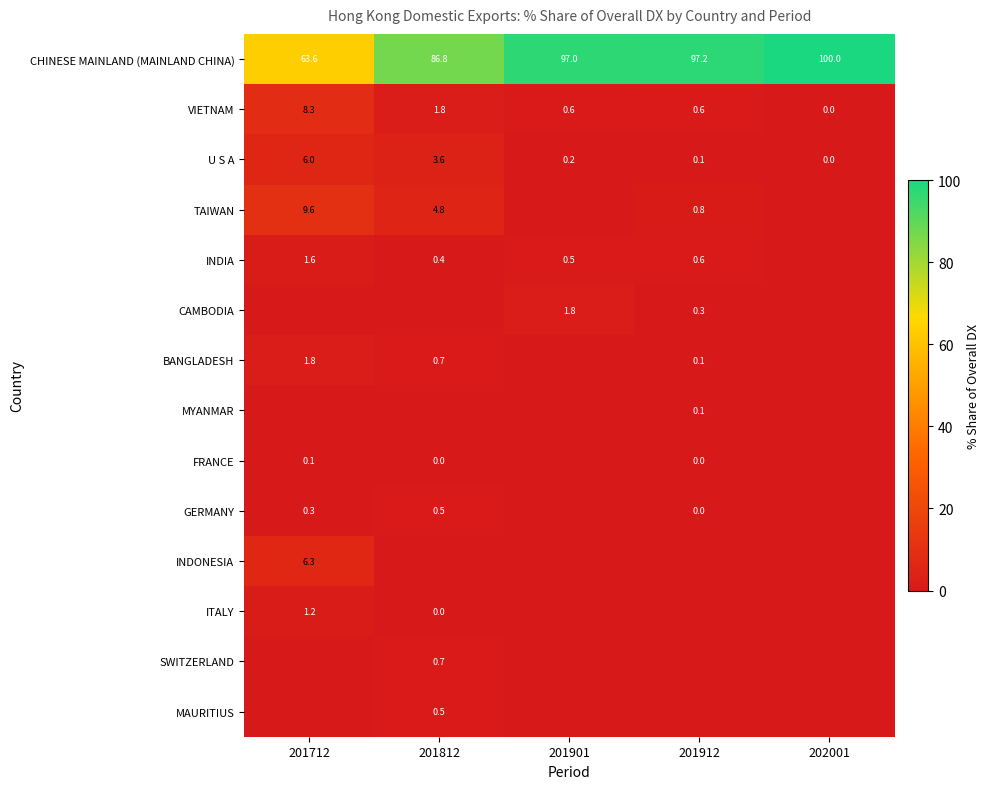

At how many categories does at least one series exceed 70?

4